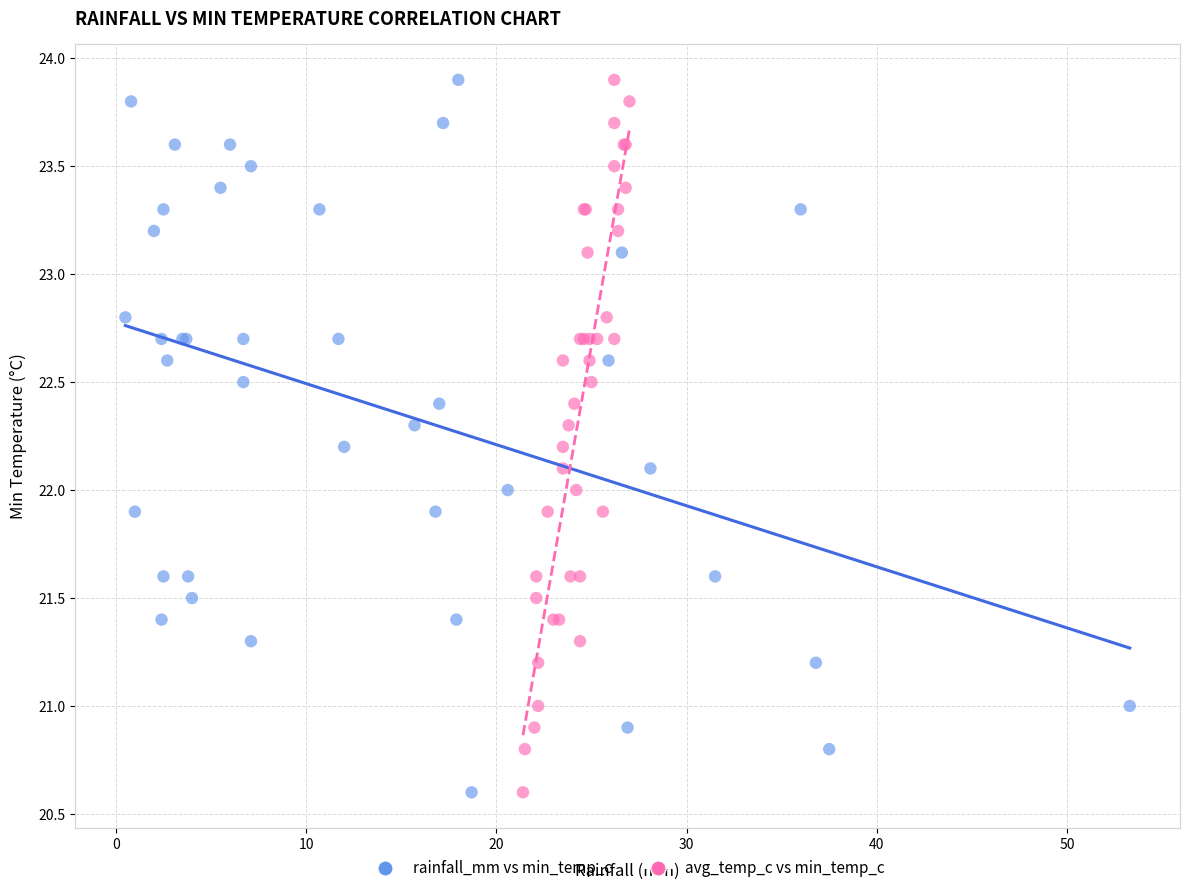

What are all the series names shown in the legend?

rainfall_mm vs min_temp_c, avg_temp_c vs min_temp_c